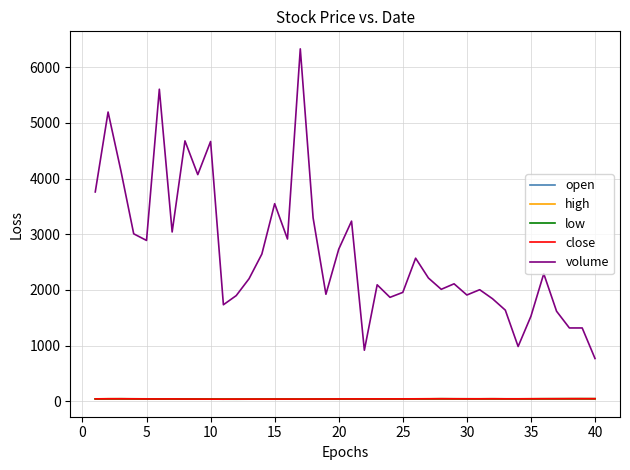

Which series has the largest range (max minus min)?

volume